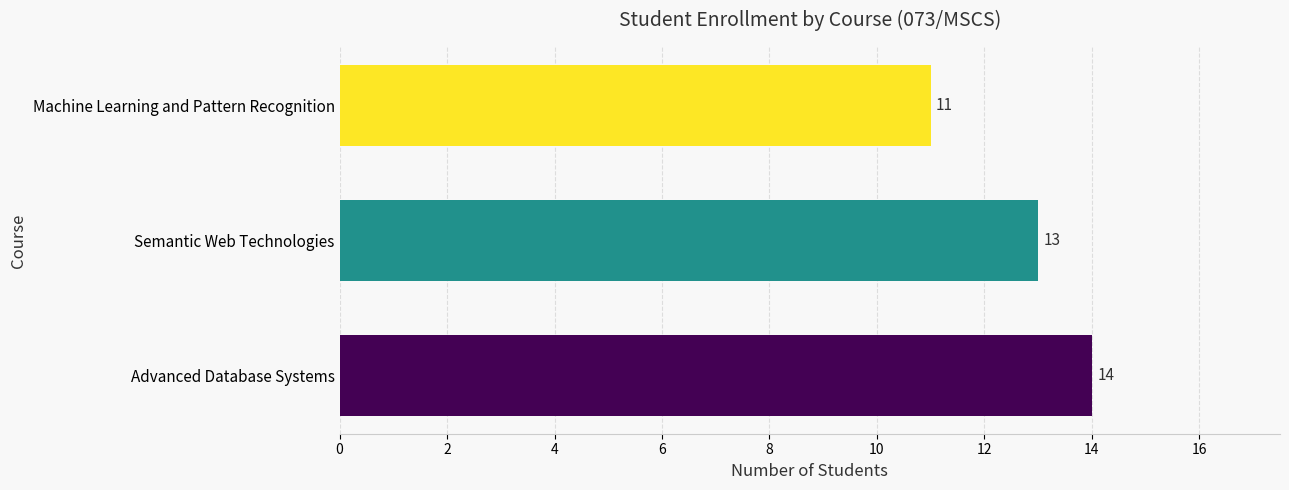

Is it true that the value at Machine Learning and Pattern Recognition is 7?

False